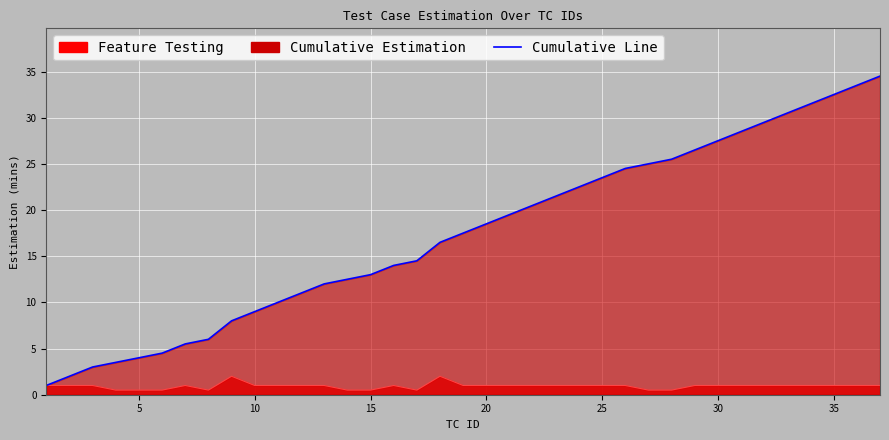

Is the value of Feature Testing Line at 15 greater than the value of Cumulative Line at 15?

No